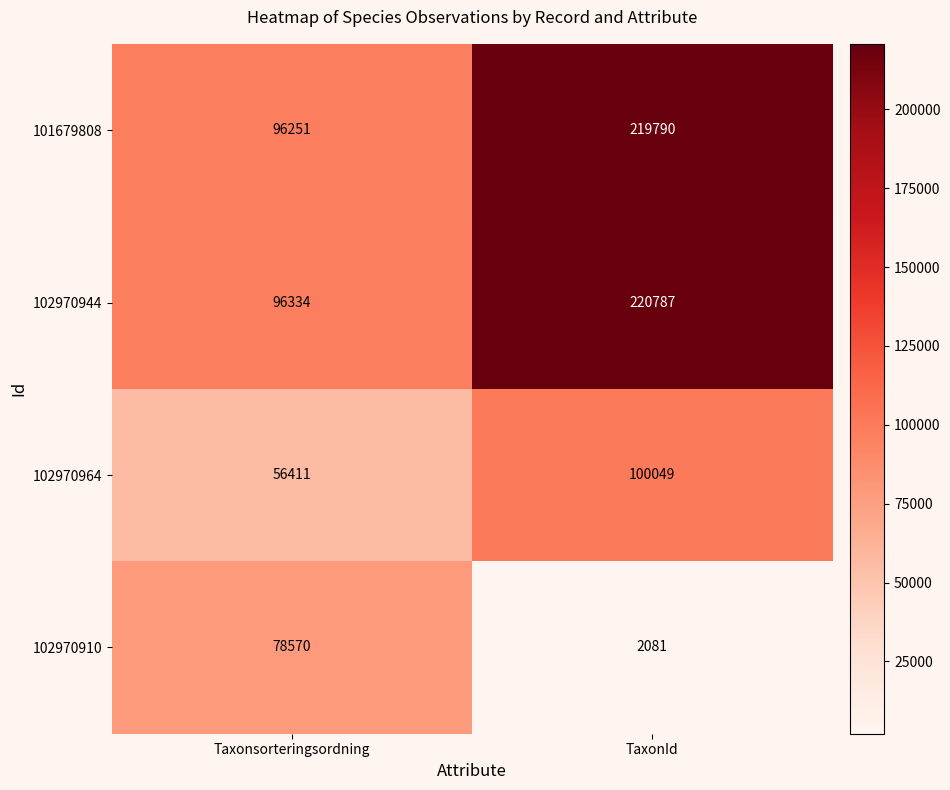

What is the sum of all 102970910 values?

80651